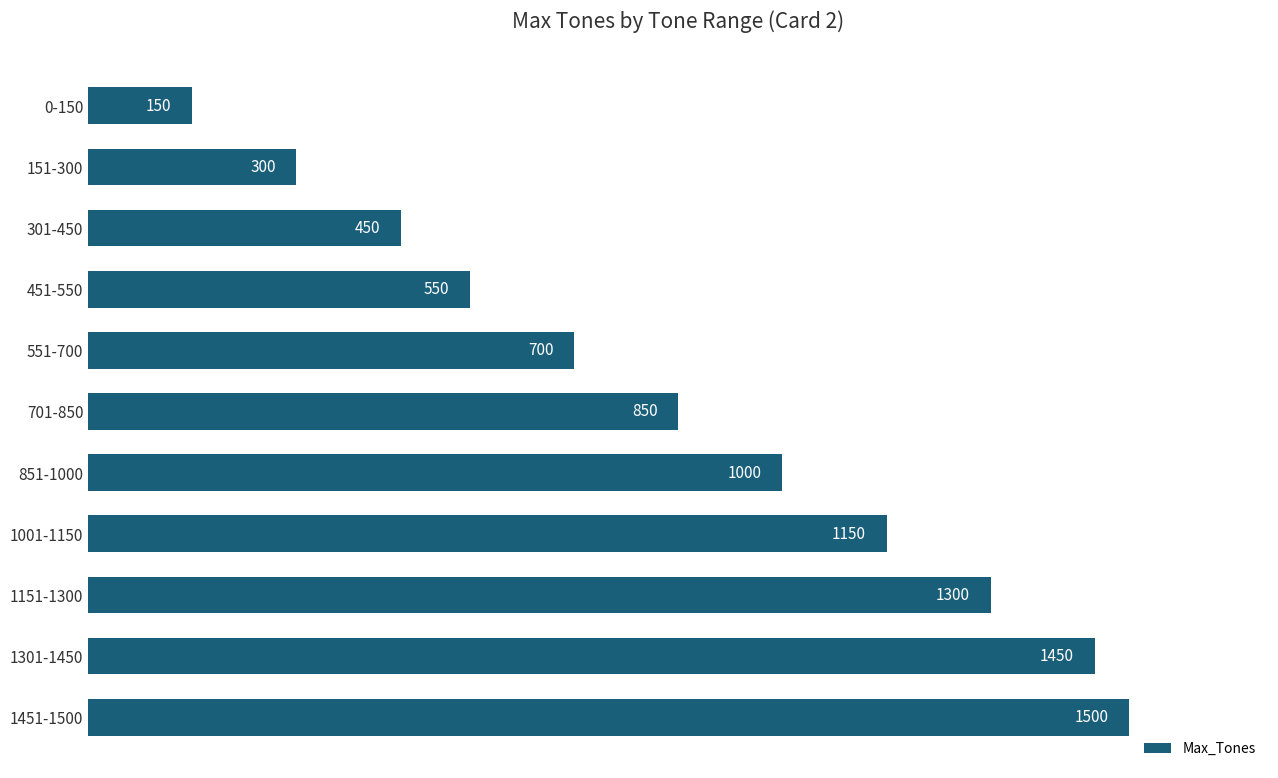

What is the smallest value displayed?

150